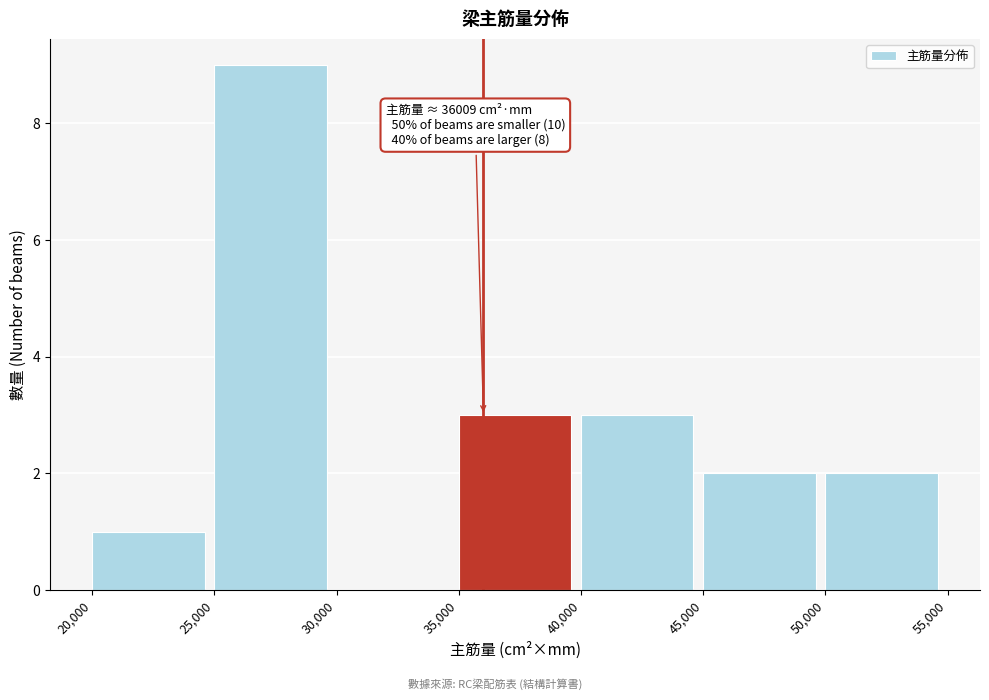

Over which range of the x-axis is the bar tallest?

25,000 to 30,000